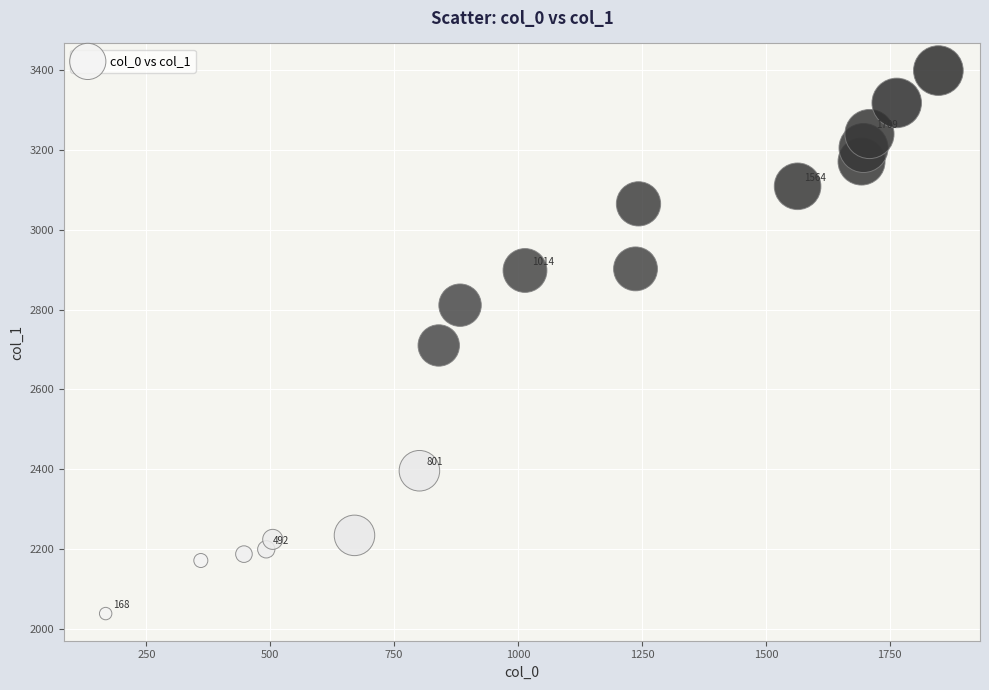

What is the range of Y values (max minus min)?

1361